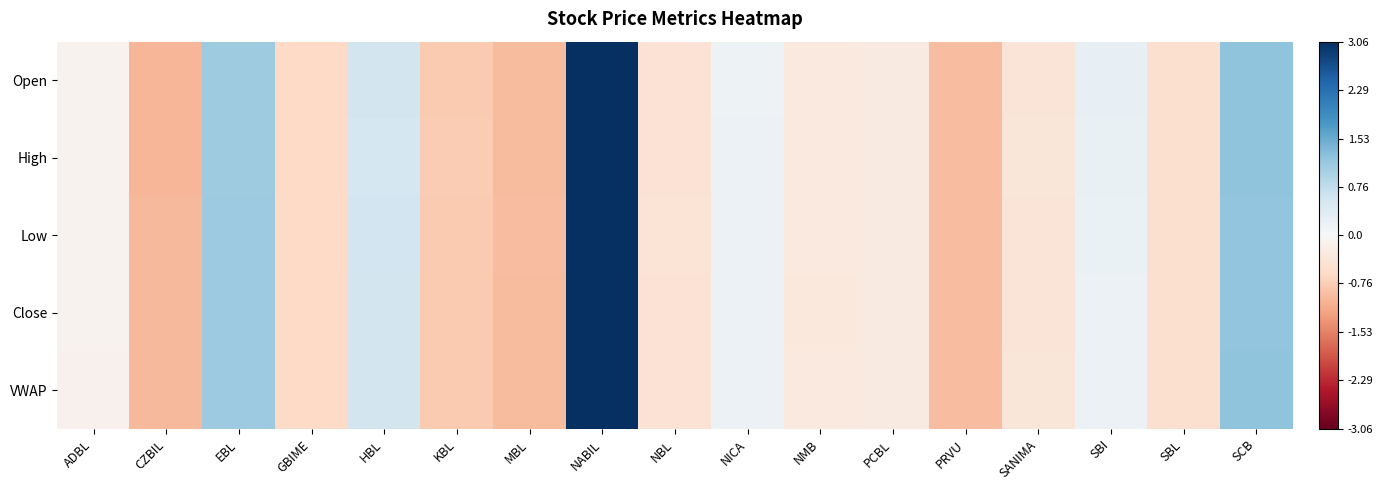

Reading right to left, what are all the values shown in this chart?

Open: SCB=1.2	SBL=-0.5	SBI=0.2	SANIMA=-0.4	PRVU=-0.9	PCBL=-0.3	NMB=-0.3	NICA=0.2	NBL=-0.4	NABIL=3.1	MBL=-1.0	KBL=-0.8	HBL=0.6	GBIME=-0.6	EBL=1.1	CZBIL=-1.0	ADBL=-0.1
High: SCB=1.2	SBL=-0.5	SBI=0.2	SANIMA=-0.4	PRVU=-0.9	PCBL=-0.3	NMB=-0.3	NICA=0.2	NBL=-0.4	NABIL=3.1	MBL=-1.0	KBL=-0.8	HBL=0.5	GBIME=-0.6	EBL=1.1	CZBIL=-1.0	ADBL=-0.1
Low: SCB=1.2	SBL=-0.5	SBI=0.2	SANIMA=-0.4	PRVU=-0.9	PCBL=-0.3	NMB=-0.3	NICA=0.2	NBL=-0.4	NABIL=3.1	MBL=-0.9	KBL=-0.8	HBL=0.6	GBIME=-0.6	EBL=1.1	CZBIL=-1.0	ADBL=-0.1
Close: SCB=1.2	SBL=-0.5	SBI=0.2	SANIMA=-0.4	PRVU=-0.9	PCBL=-0.3	NMB=-0.3	NICA=0.2	NBL=-0.4	NABIL=3.1	MBL=-1.0	KBL=-0.8	HBL=0.6	GBIME=-0.6	EBL=1.1	CZBIL=-1.0	ADBL=-0.1
VWAP: SCB=1.2	SBL=-0.5	SBI=0.2	SANIMA=-0.4	PRVU=-0.9	PCBL=-0.3	NMB=-0.3	NICA=0.2	NBL=-0.4	NABIL=3.1	MBL=-1.0	KBL=-0.8	HBL=0.6	GBIME=-0.6	EBL=1.1	CZBIL=-1.0	ADBL=-0.1